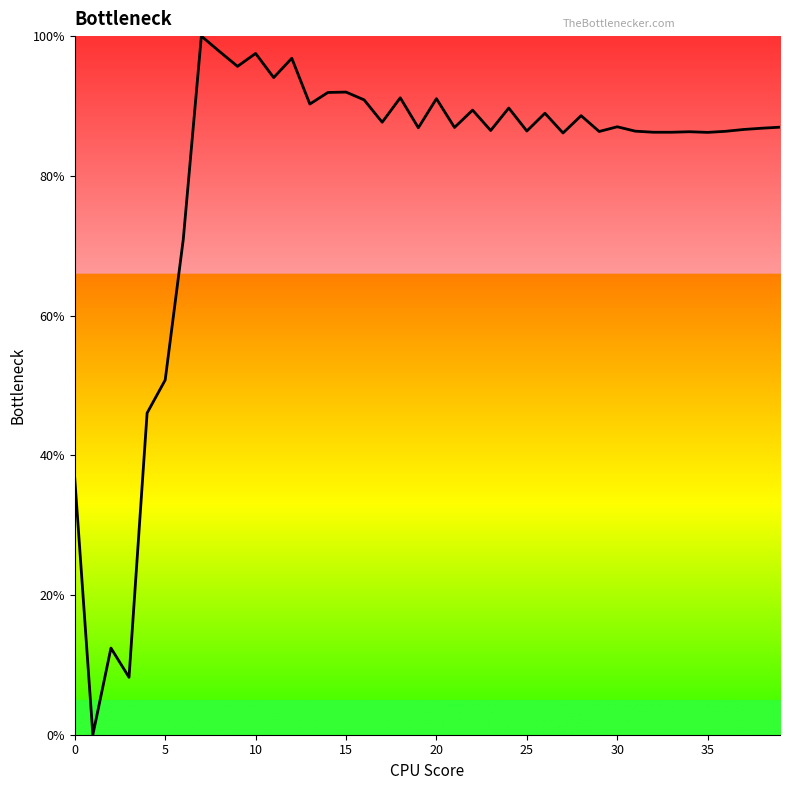

What is the maximum value shown in the chart?

100.0